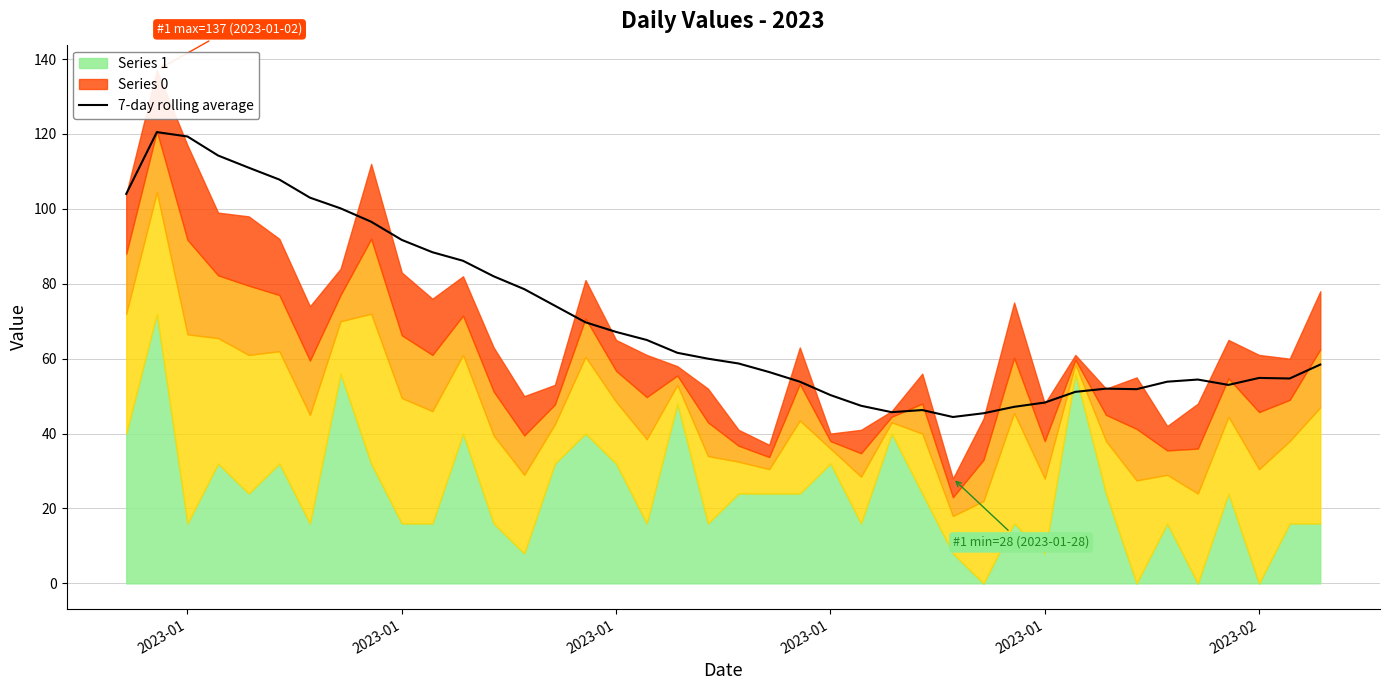

Where is the first local maximum?

2023-01